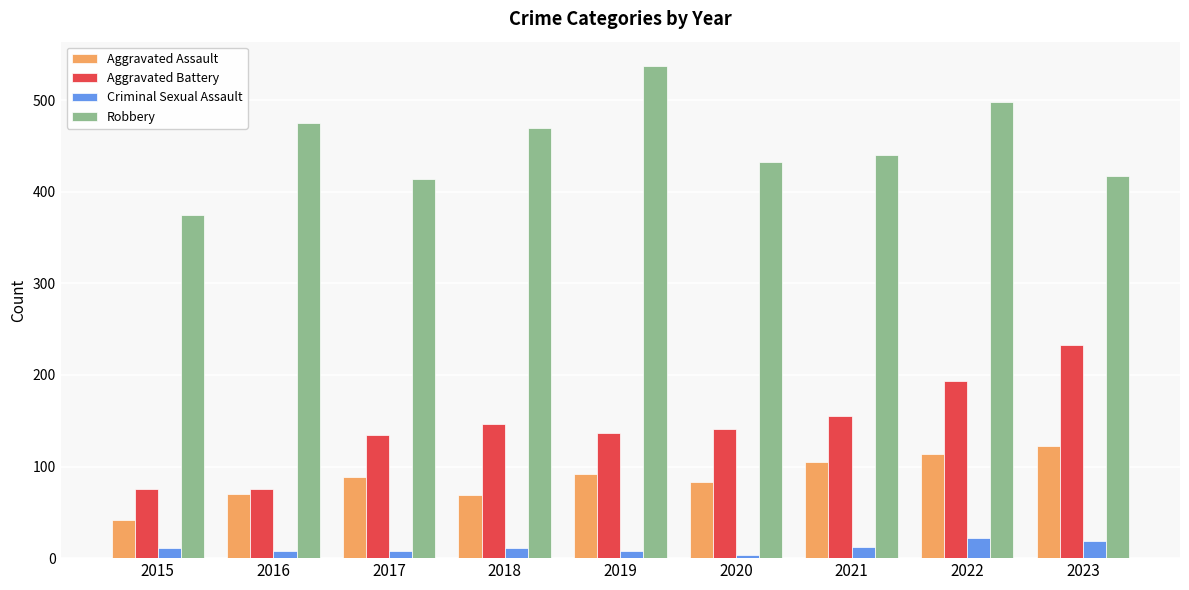

At 2021, list the series in order from largest to smallest.

Robbery, Aggravated Battery, Aggravated Assault, Criminal Sexual Assault